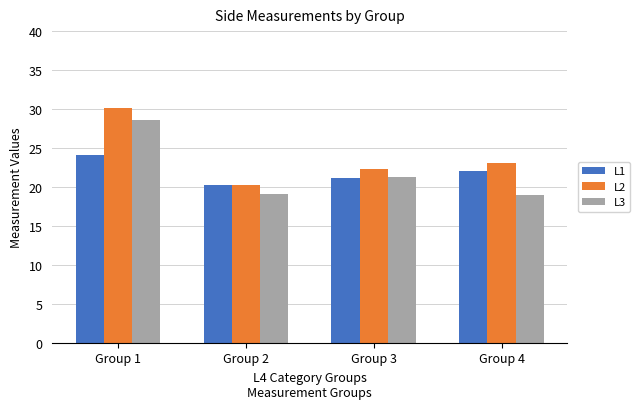

At how many categories does at least one series exceed 22?

3